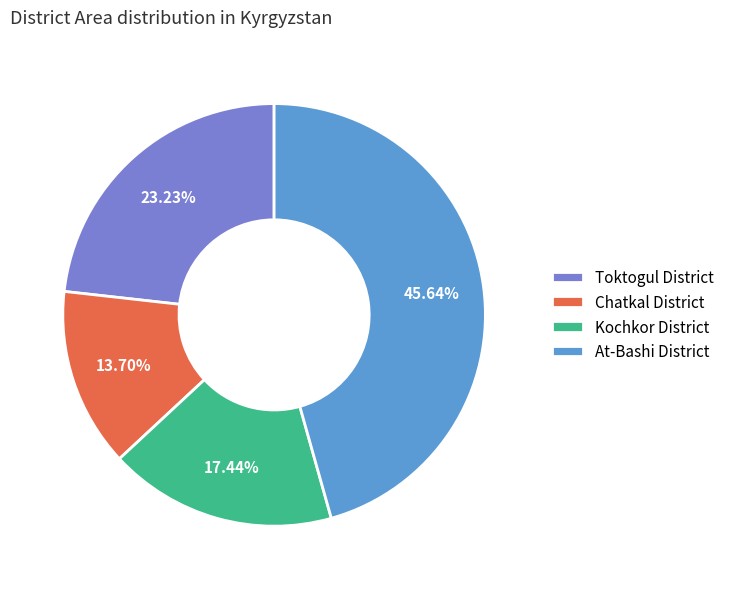

To the nearest percent, what portion does Chatkal District represent?

14%